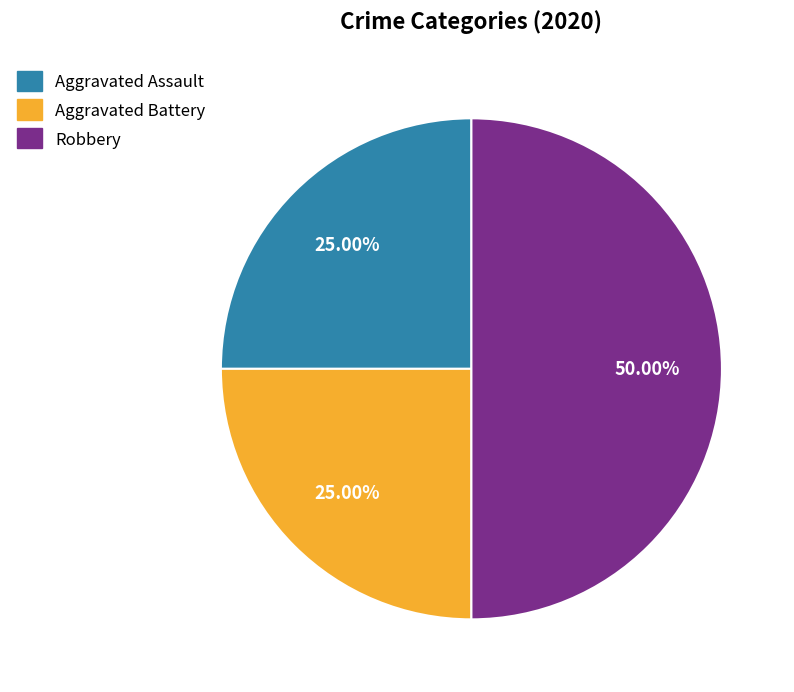

To the nearest percent, what is the difference between the largest and smallest slice percentages?

25%